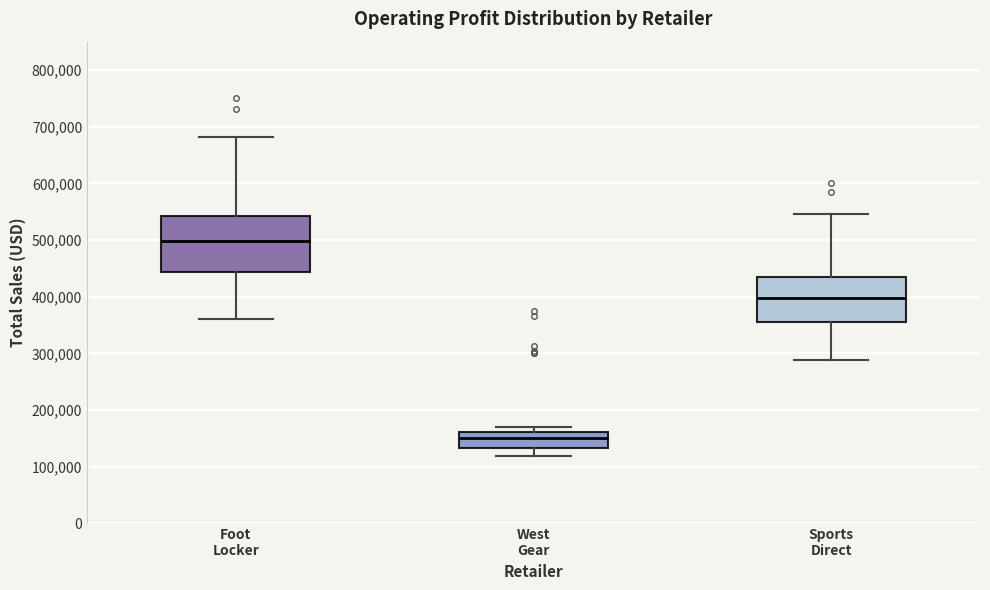

Where does the lower whisker of the box for West Gear end on the y-axis? The values are not printed on the chart, so give them approximately, as read against the axis.

120000